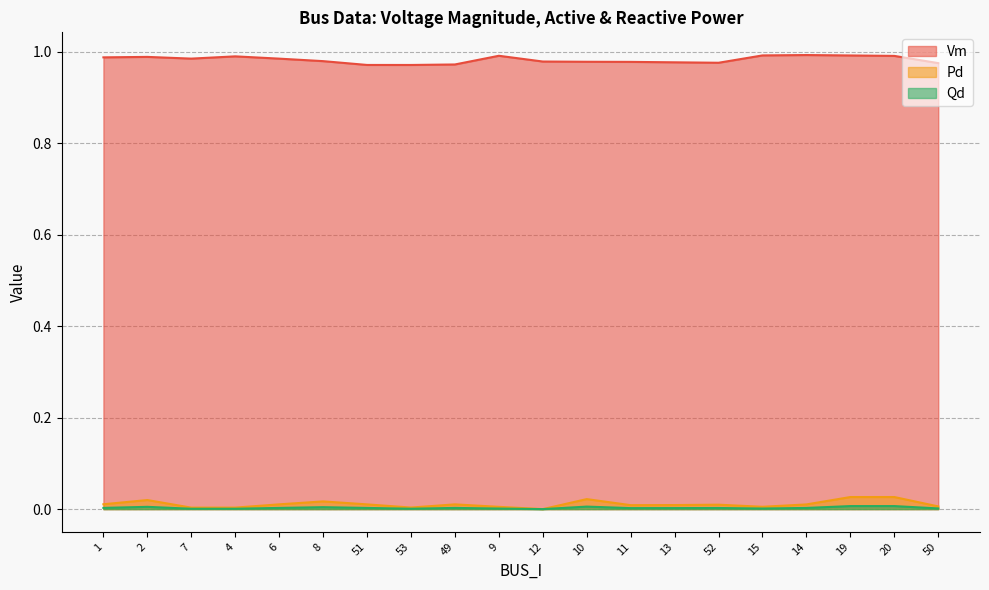

What is the label of the 8th point from the left?

53